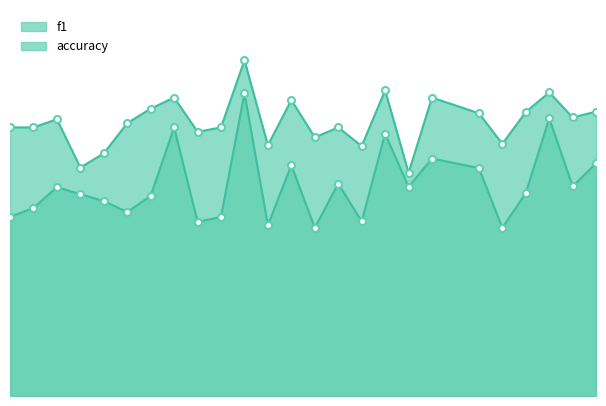

What is the difference between the maximum and minimum values in the accuracy series?

0.2